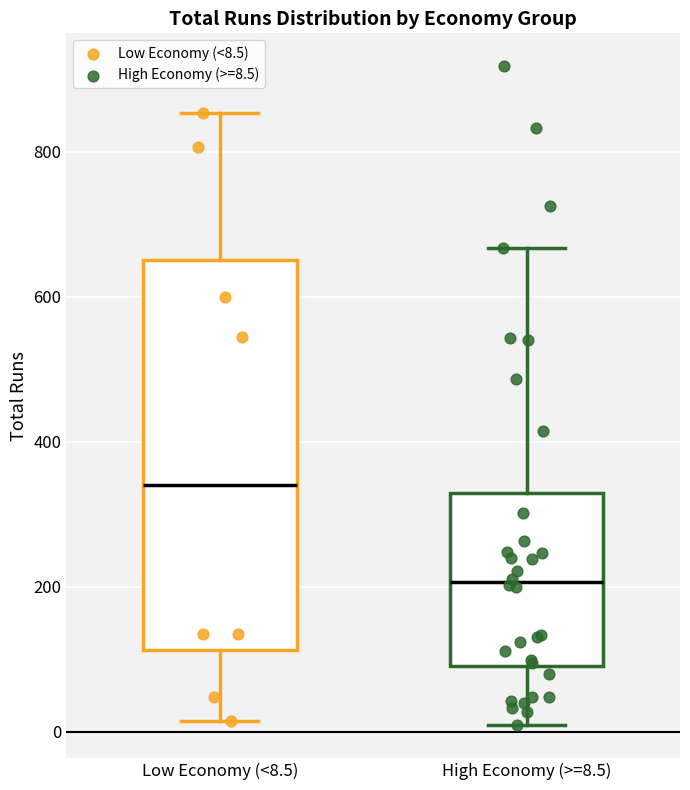

Which box's median line is the lowest?

High Economy (>=8.5)